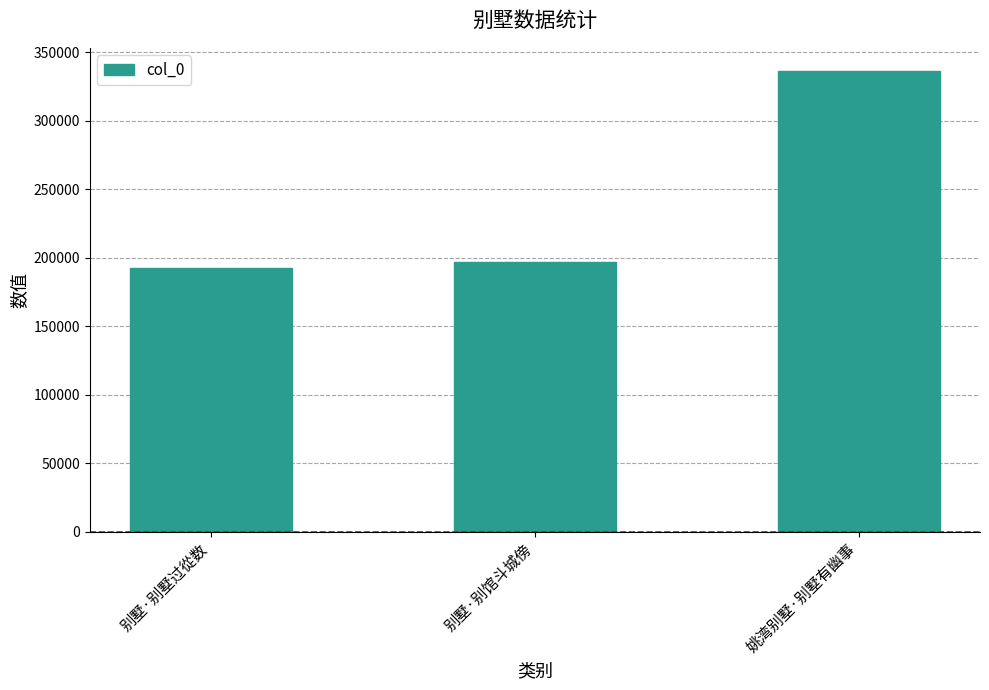

Which label corresponds to the largest value in the chart?

姚湾别墅·别墅有幽事